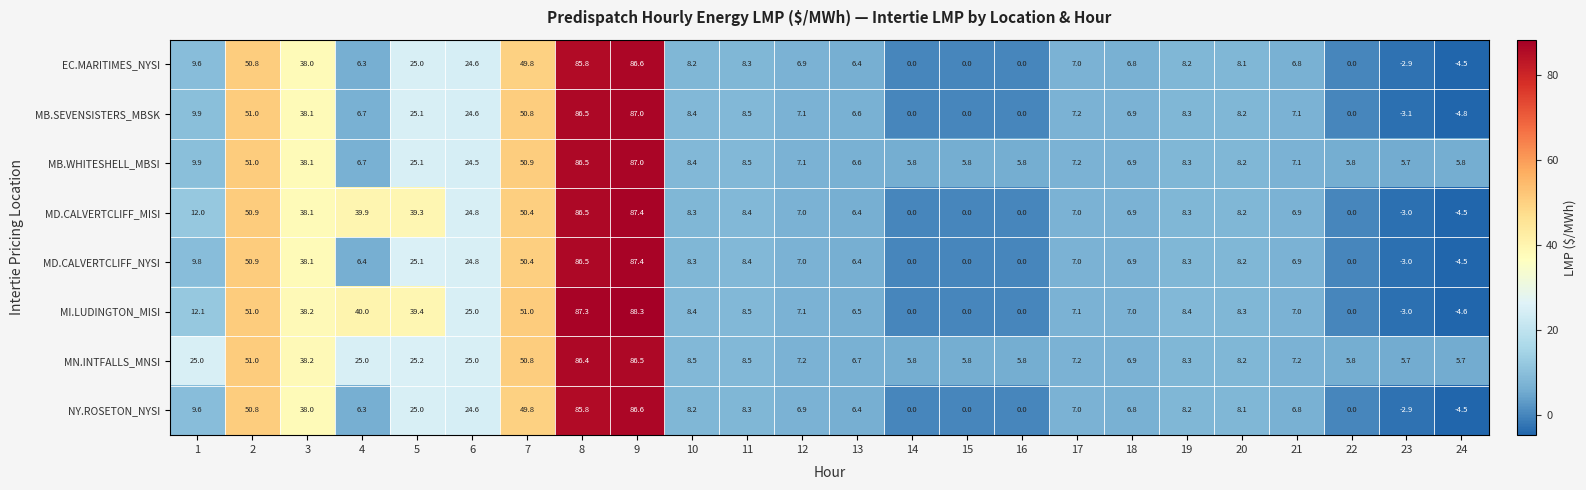

What is the difference between the highest and lowest values at 9?

1.8